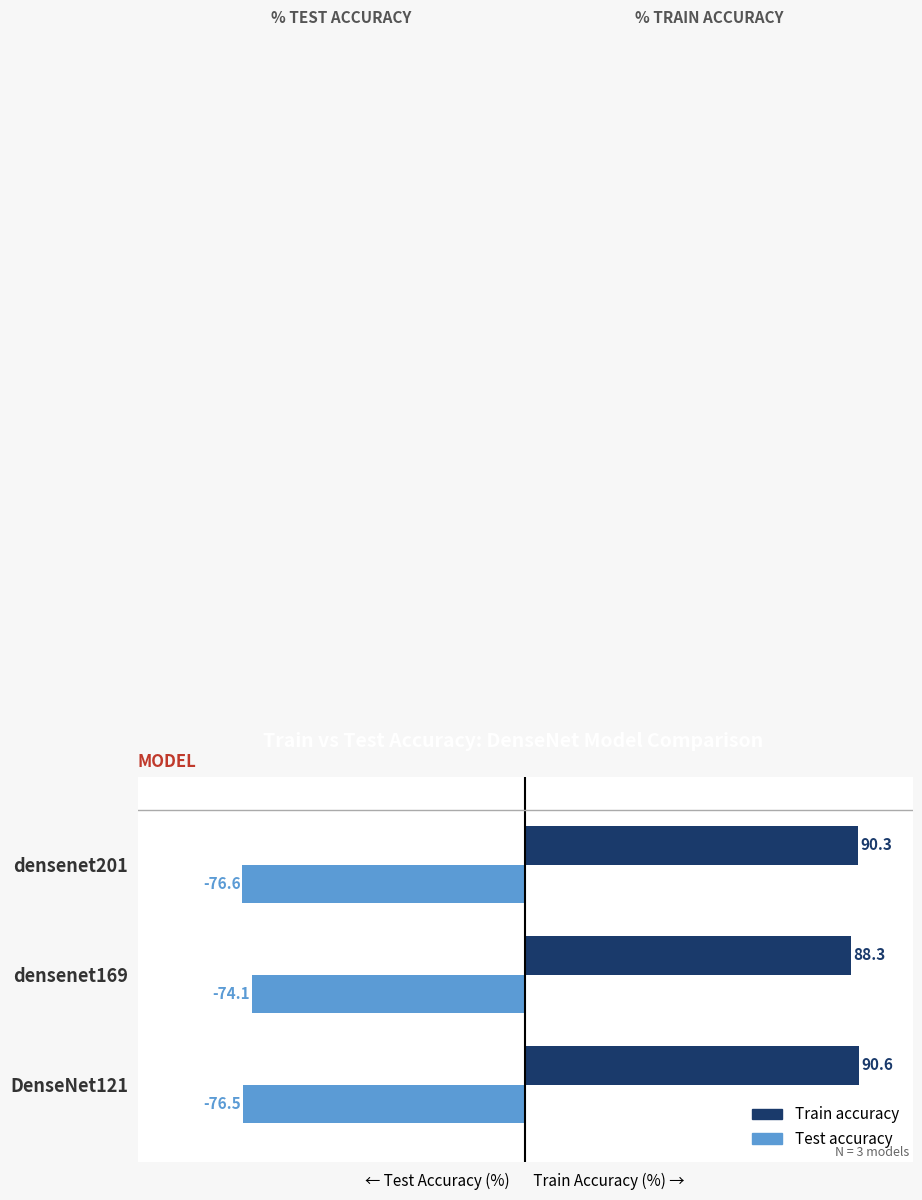

At which label is Train accuracy closest to 89?

densenet169